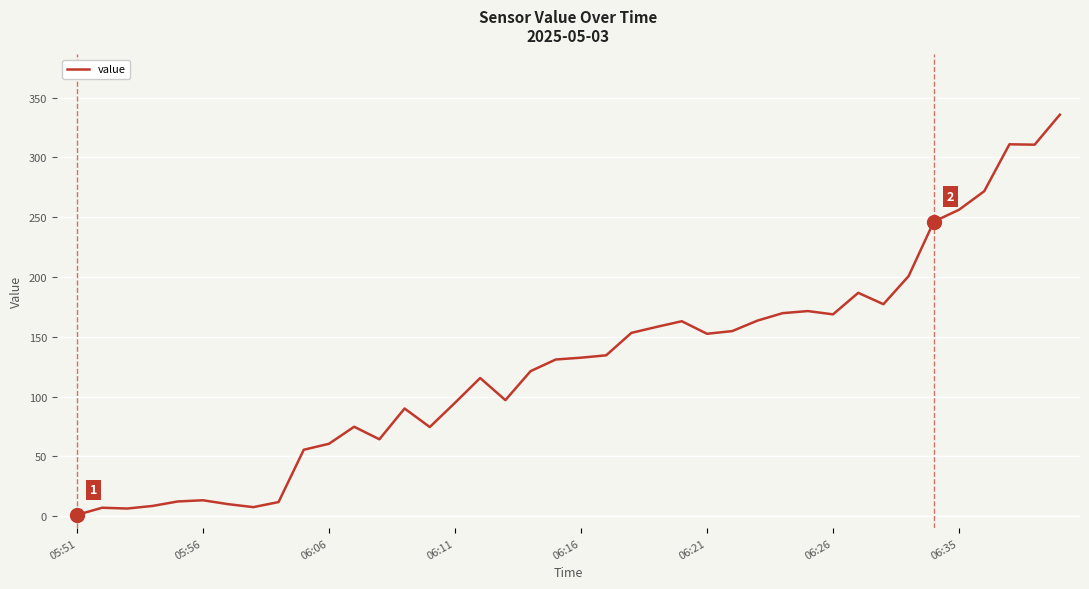

What is the maximum value shown in the chart?

335.8